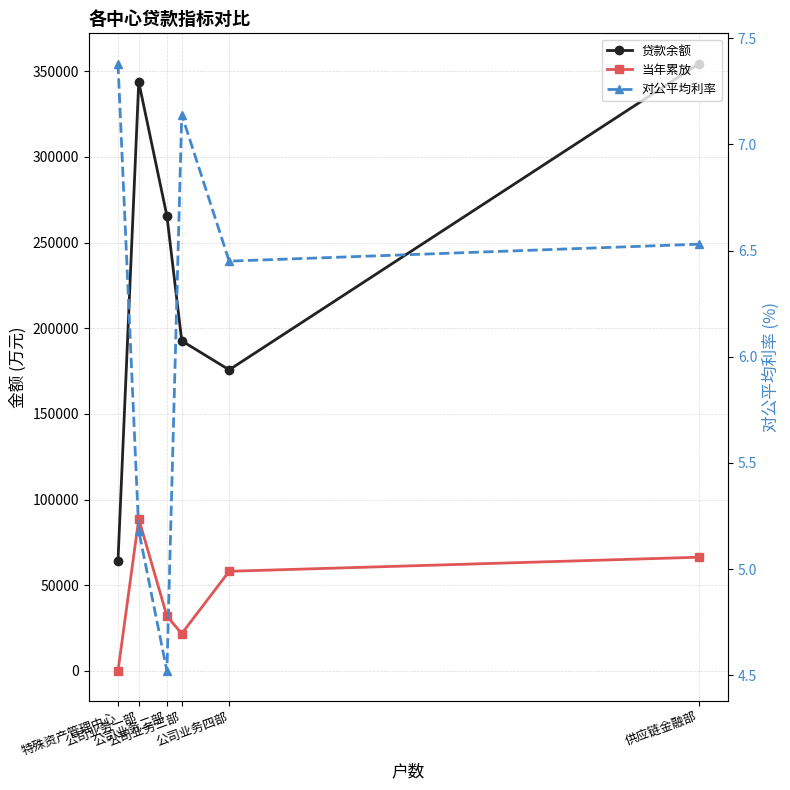

List the series in order of their overall mean, highest first.

贷款余额, 当年累放, 对公平均利率